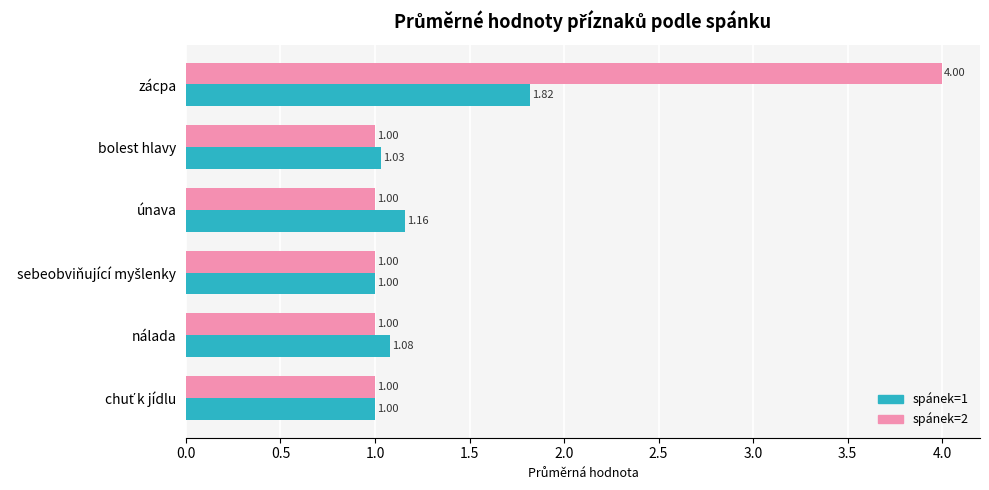

What is the maximum value shown in the chart?

4.0